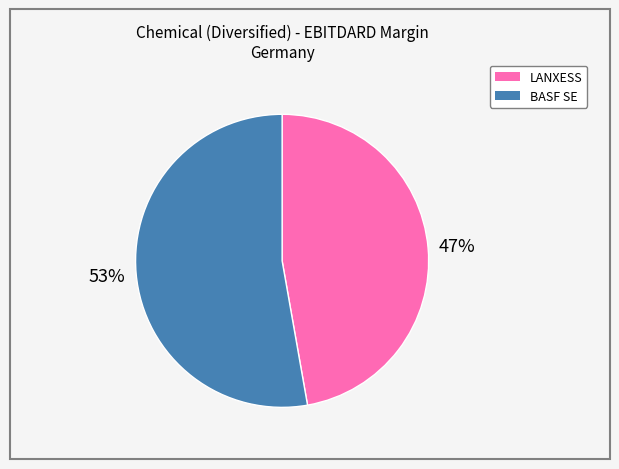

Is there a majority slice in this chart?

Yes